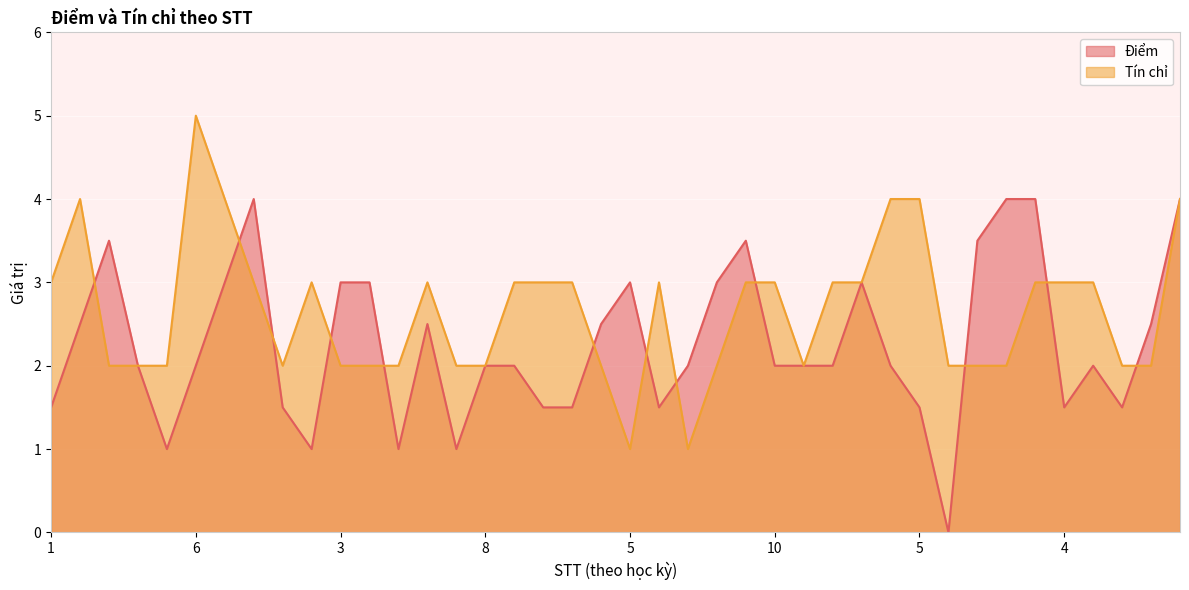

Reading right to left, extract all data points from this chart.

Điểm: 4.0	2.5	1.5	2.0	1.5	4.0	4.0	3.5	0.0	1.5	2.0	3.0	2.0	2.0	2.0	3.5	3.0	2.0	1.5	3.0	2.5	1.5	1.5	2.0	2.0	1.0	2.5	1.0	3.0	3.0	1.0	1.5	4.0	3.0	2.0	1.0	2.0	3.5	2.5	1.5
Tín chỉ: 4.0	2.0	2.0	3.0	3.0	3.0	2.0	2.0	2.0	4.0	4.0	3.0	3.0	2.0	3.0	3.0	2.0	1.0	3.0	1.0	2.0	3.0	3.0	3.0	2.0	2.0	3.0	2.0	2.0	2.0	3.0	2.0	3.0	4.0	5.0	2.0	2.0	2.0	4.0	3.0